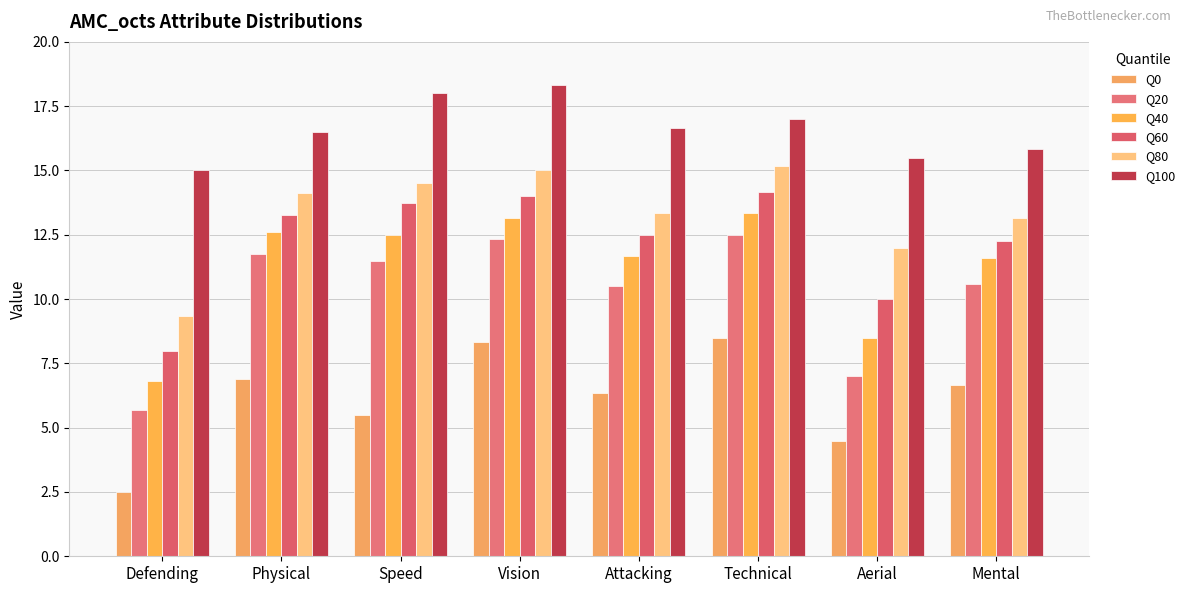

Rank the series at Vision from highest to lowest value.

Q100, Q80, Q60, Q40, Q20, Q0